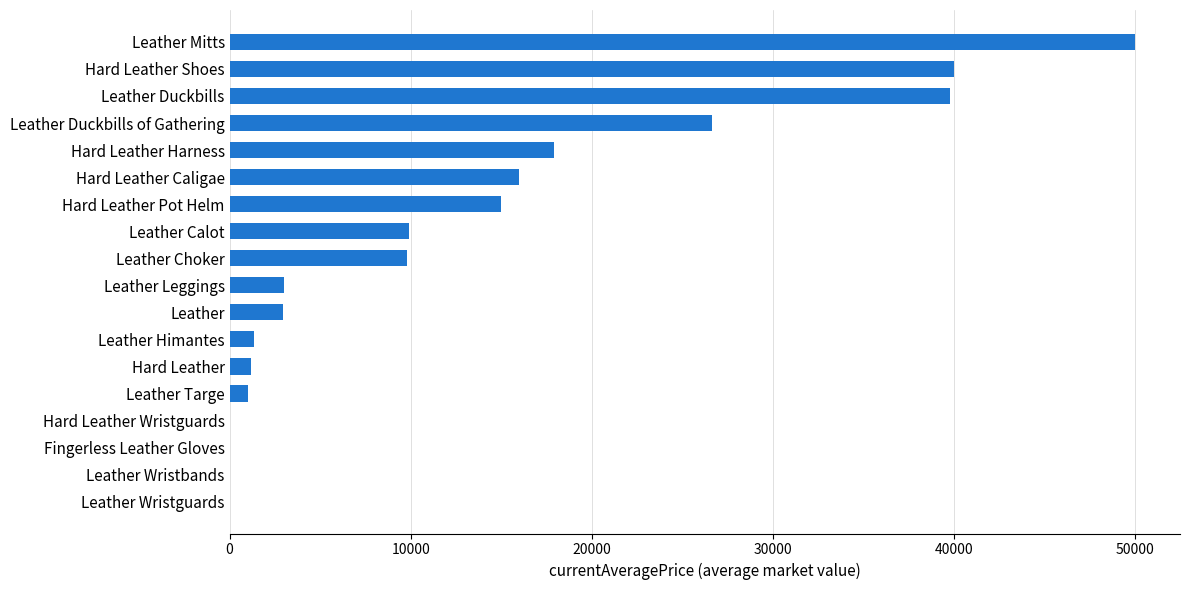

The value at Leather Duckbills is 68081.9. True or false?

False